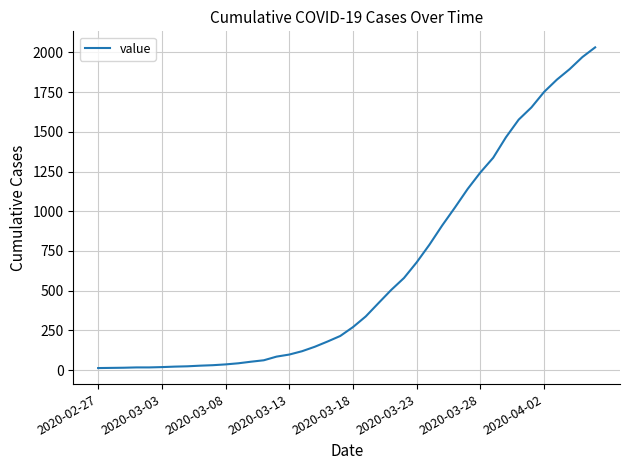

What is the maximum value shown in the chart?

2032